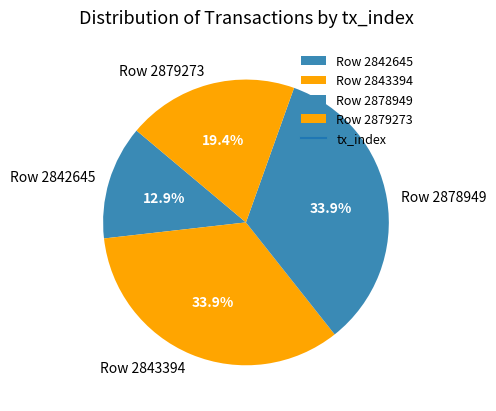

How many segments does this pie chart have?

4